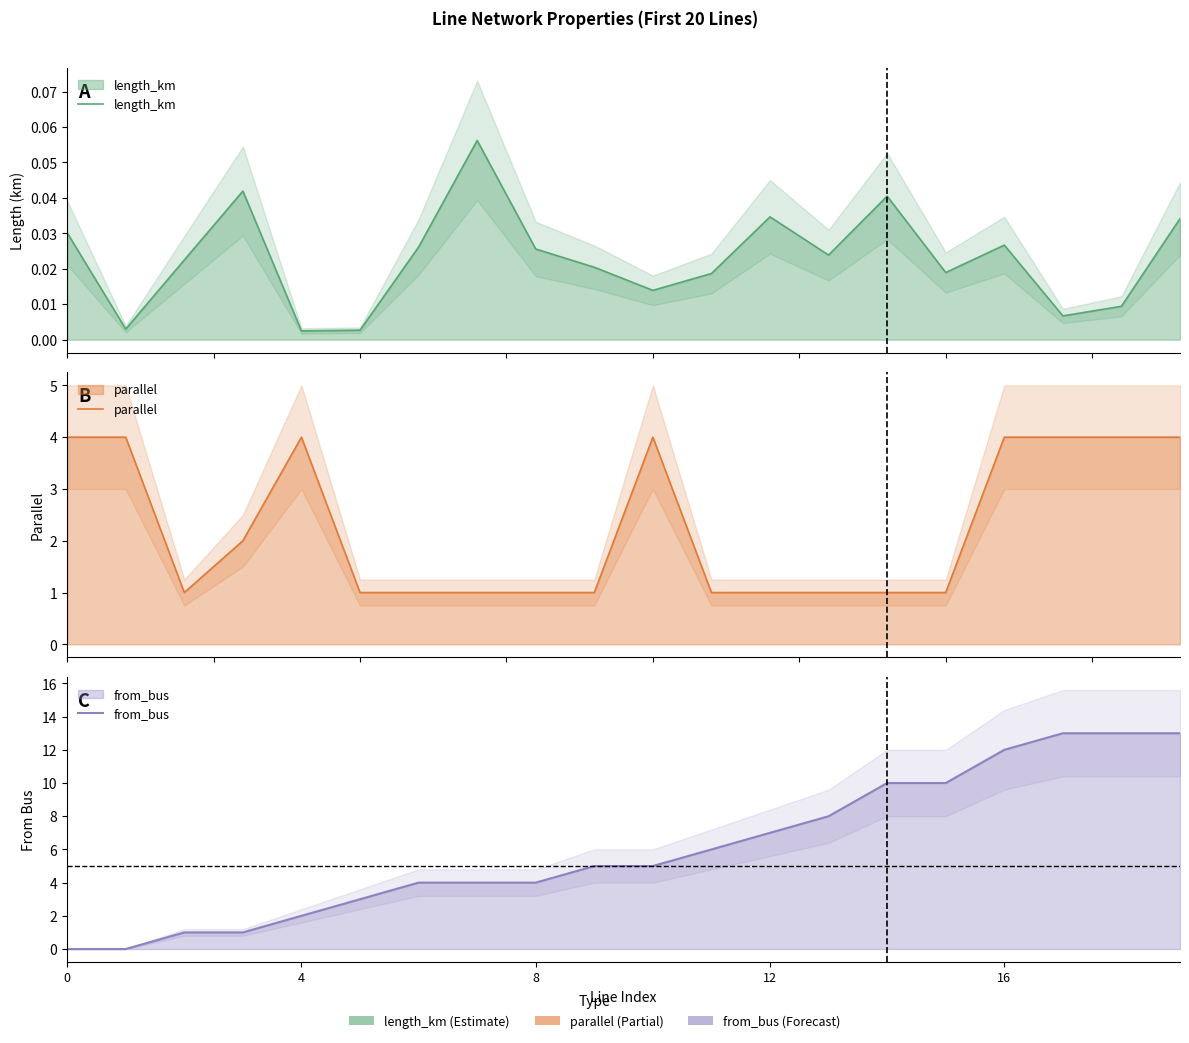

At which category is the sum across all series the highest?

19